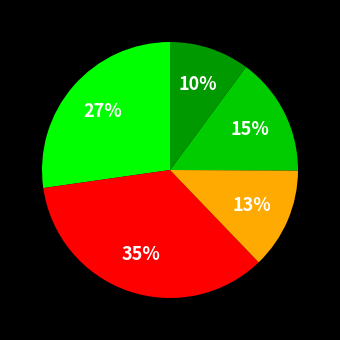

To the nearest percent, what is the difference between the largest and smallest slice percentages?

25%